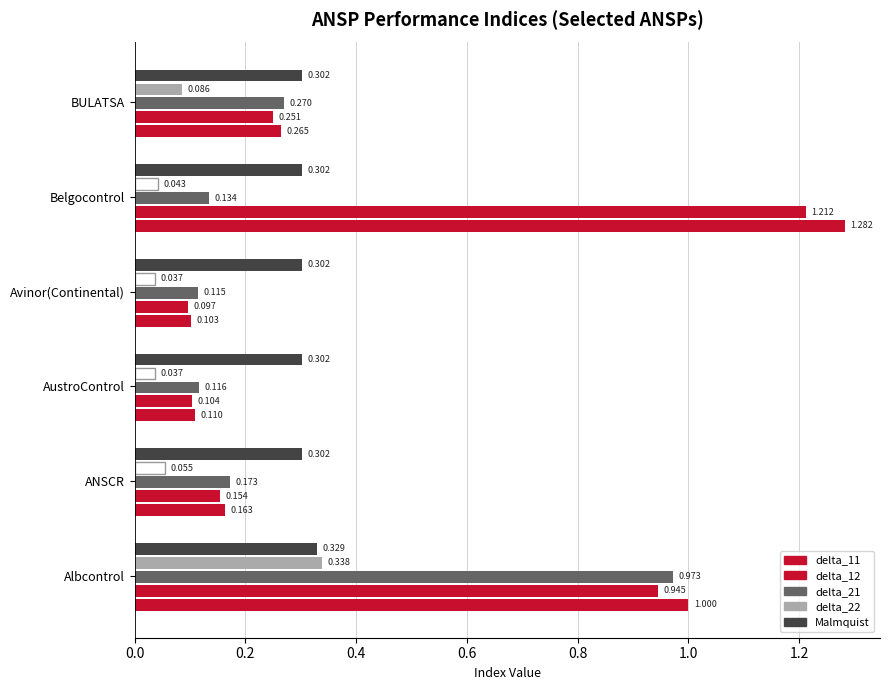

Between Albcontrol and AustroControl, which series saw the biggest shift?

delta_11